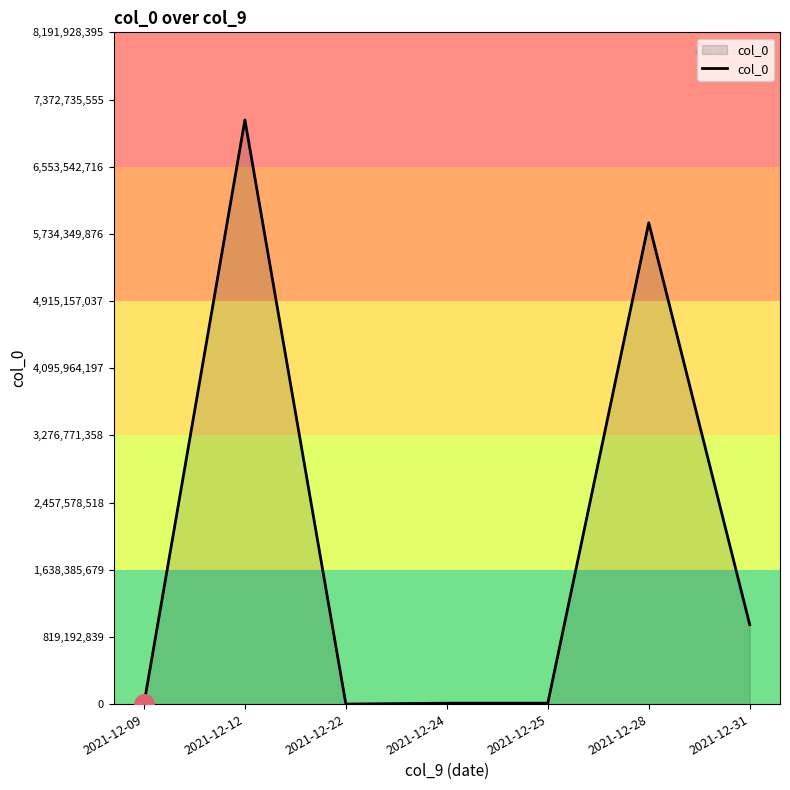

True or false: the data has more than 0 interior local peaks.

True